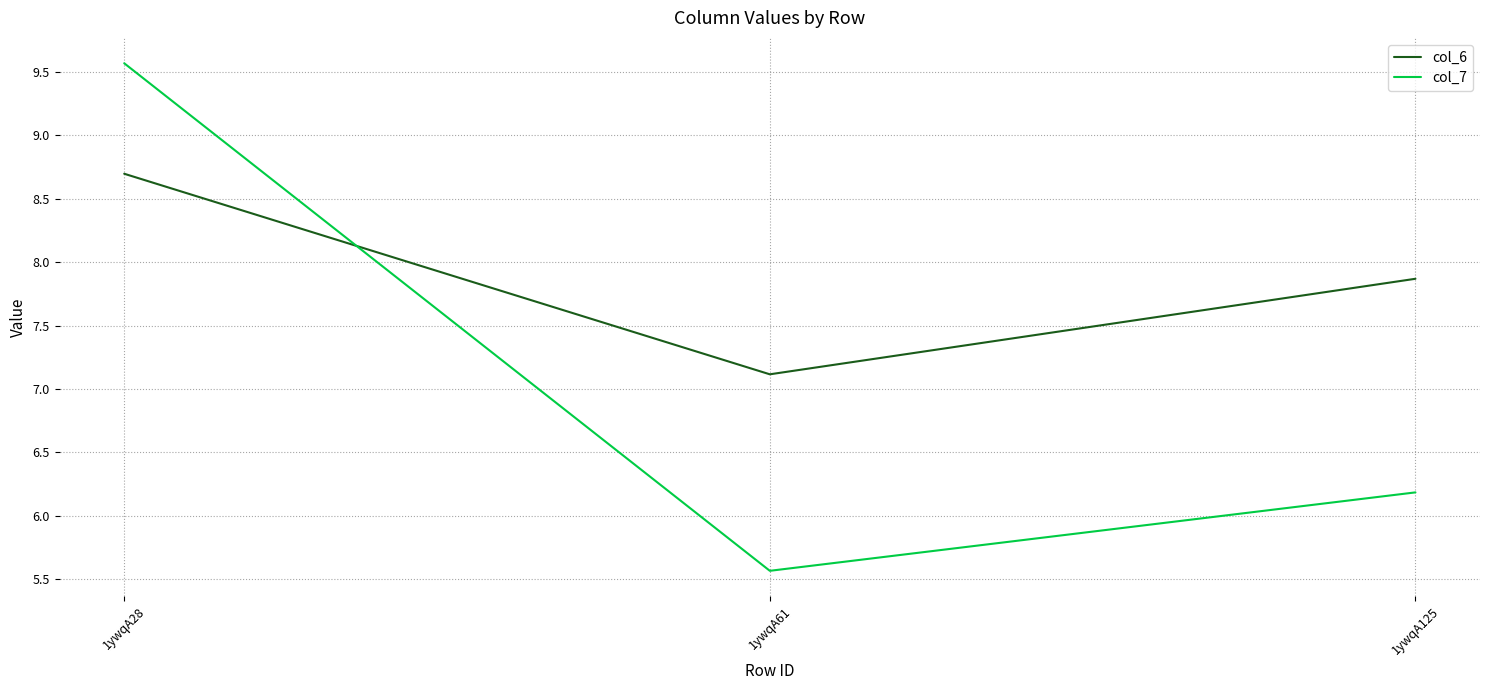

At which label does col_6 reach its peak?

1ywqA28